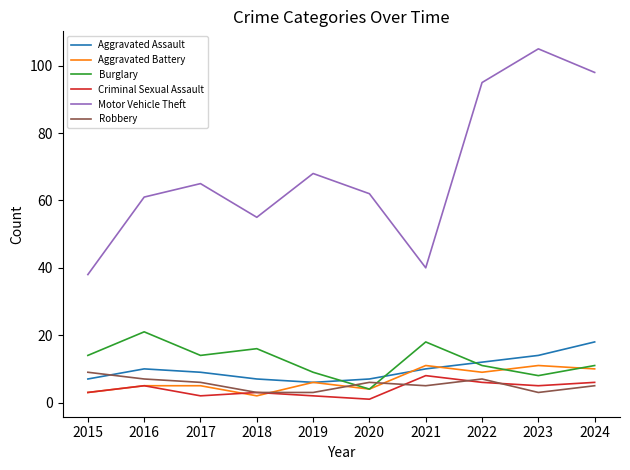

True or false: Aggravated Assault and Motor Vehicle Theft cross at least once.

False